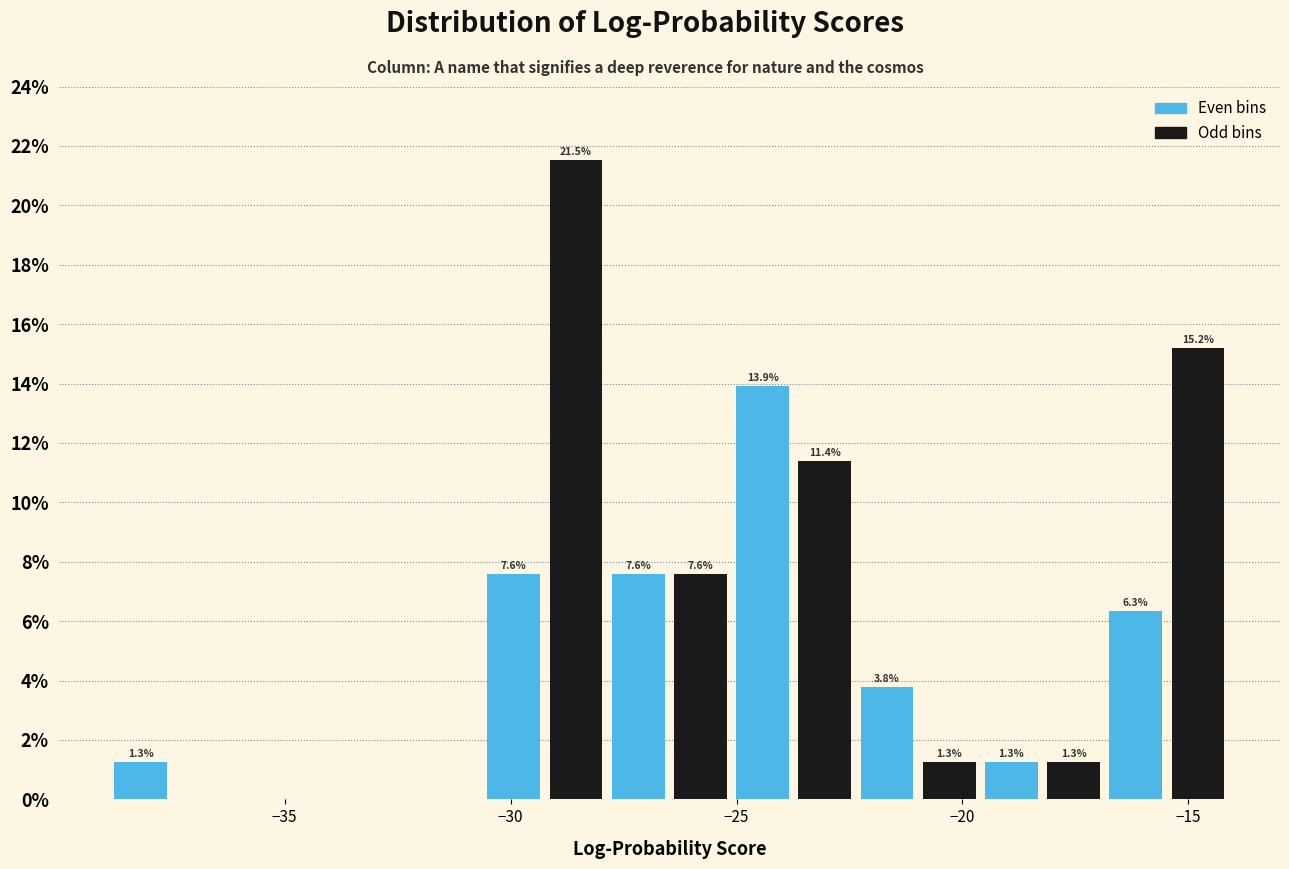

Around what value on the x-axis is the tallest bar? Give the approximate position of its centre, as read against the axis.

-28.5